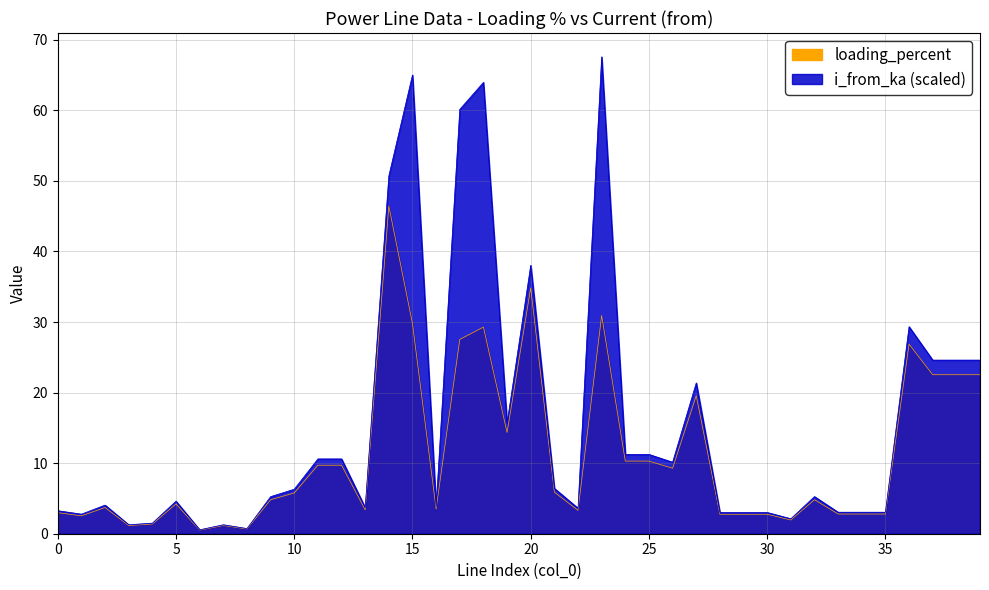

Rank the series at 7 from lowest to highest value.

loading_percent, i_from_ka